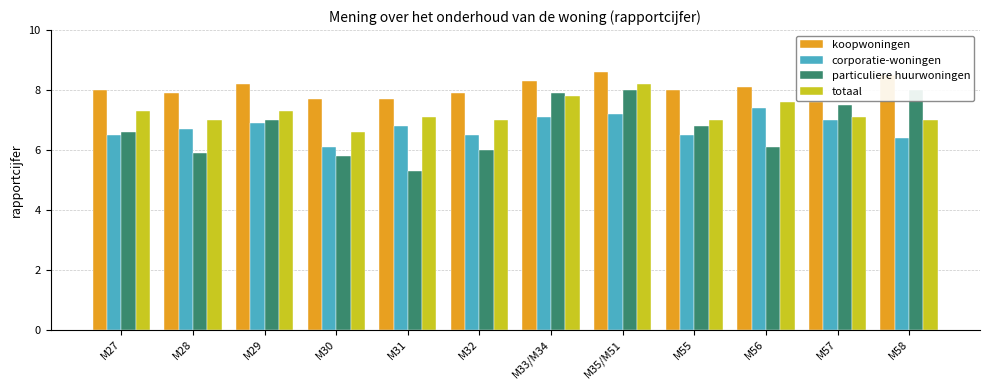

List the labels in order of totaal value, largest first.

M35/M51, M33/M34, M56, M27, M29, M31, M57, M28, M32, M55, M58, M30